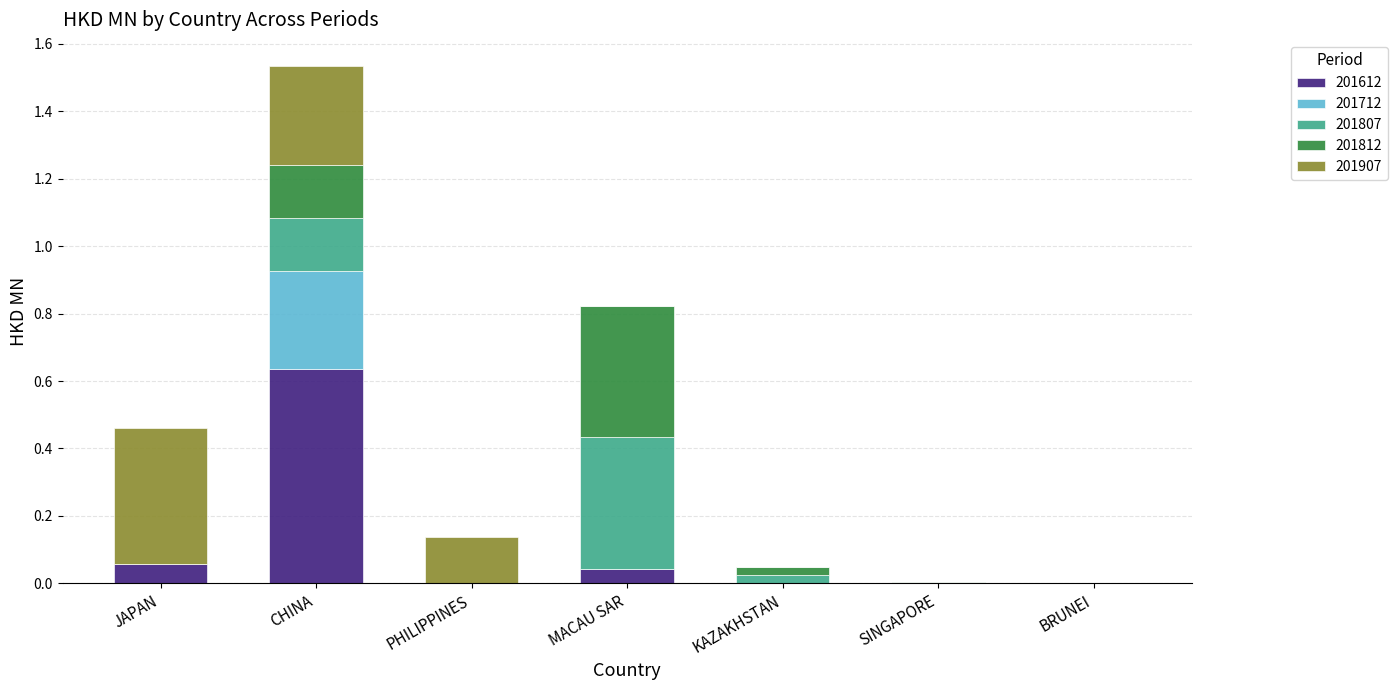

At which category is the sum across all series the highest?

CHINA